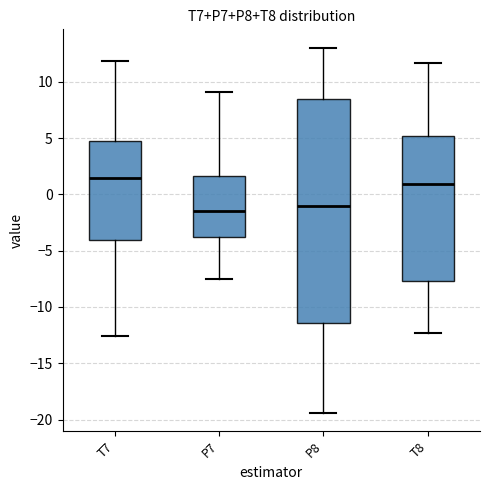

Reading left to right, read every box against the y-axis: the position of its median line, the range the box covers, and the ends of its whiskers. The values are not printed on the chart, so give them approximately, as read against the axis.

T7: median 1.5, box -4.0 to 4.5, whiskers -12.5 to 12.0
P7: median -1.5, box -4.0 to 1.5, whiskers -7.5 to 9.0
P8: median -1.0, box -11.5 to 8.5, whiskers -19.5 to 13.0
T8: median 1.0, box -7.5 to 5.0, whiskers -12.5 to 11.5